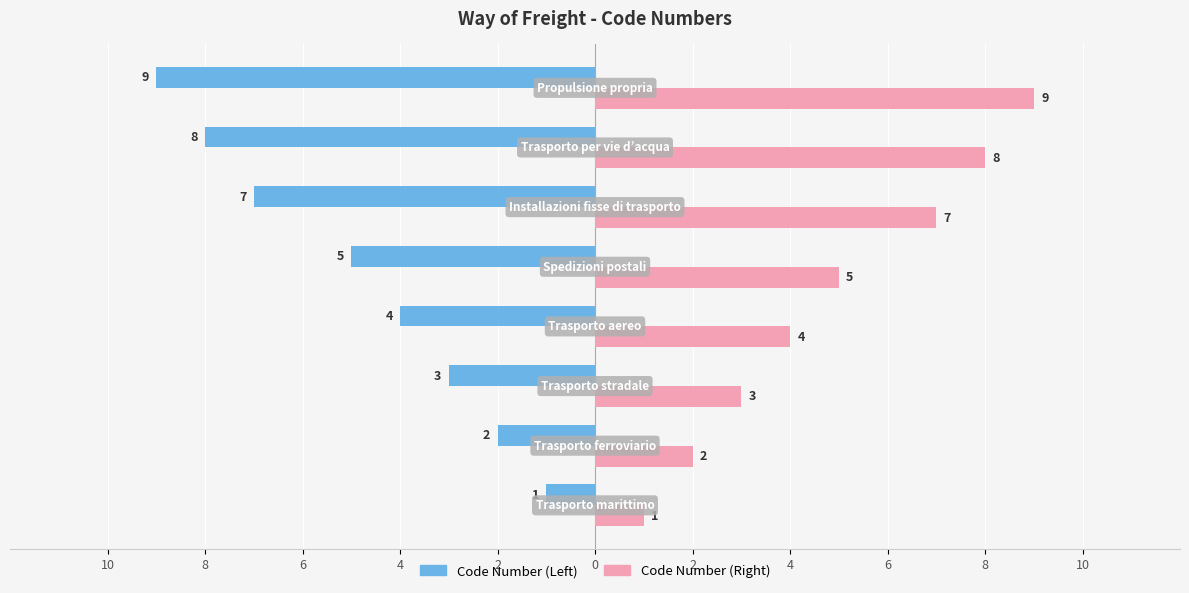

What are all the series names shown in the legend?

Code Number (Left), Code Number (Right)